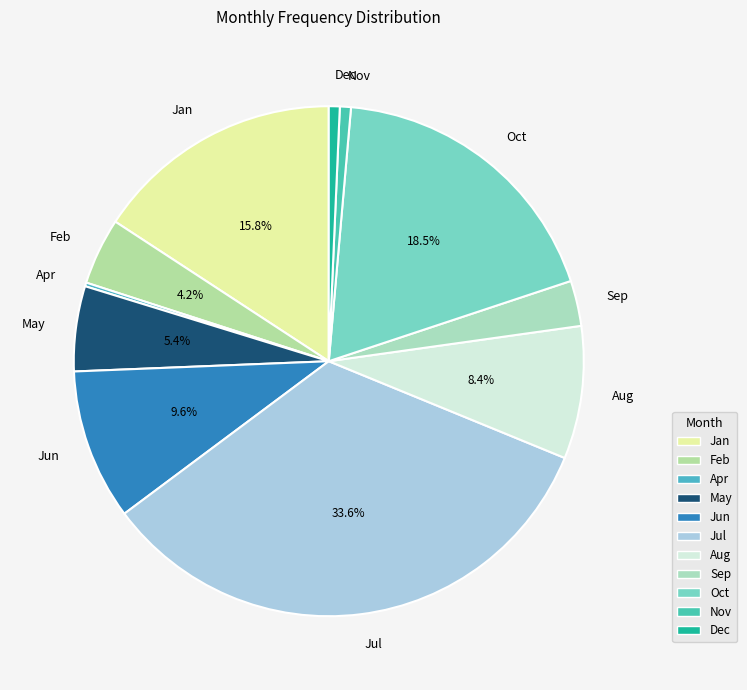

What is the largest slice in the pie chart?

Jul